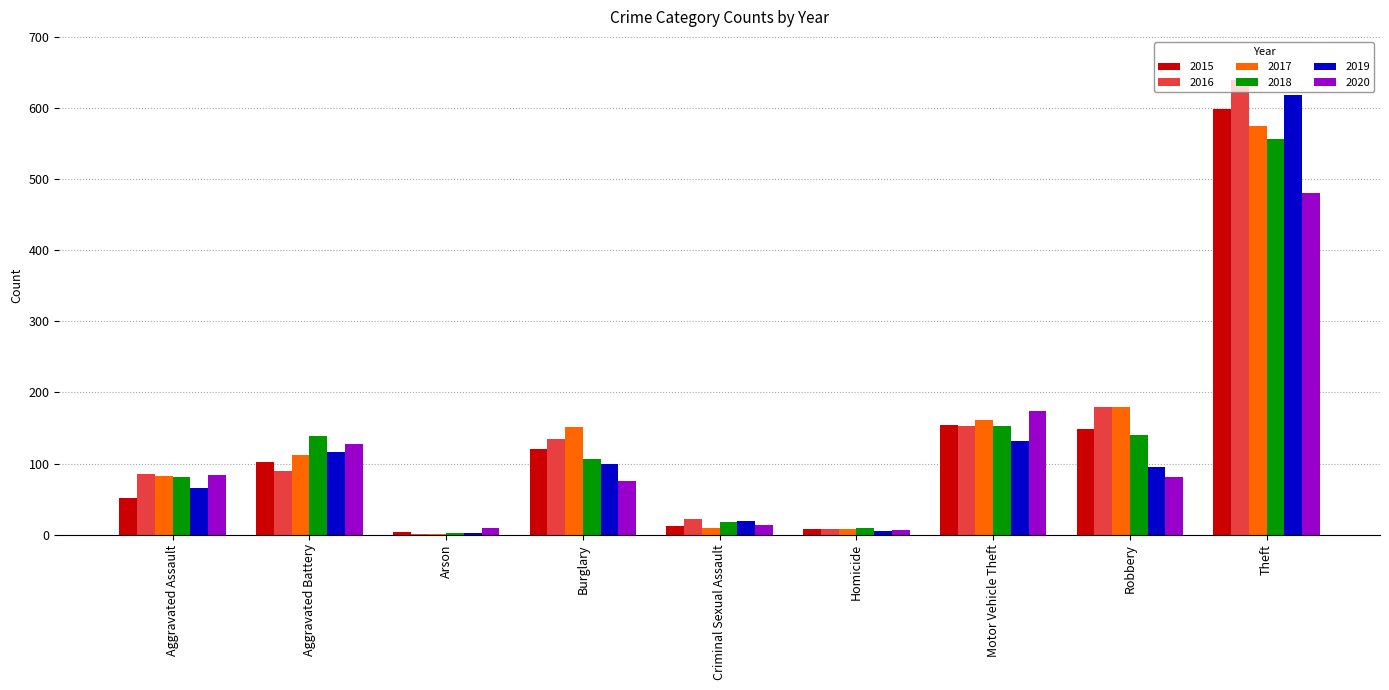

What is the total value across all series at Aggravated Assault?

449